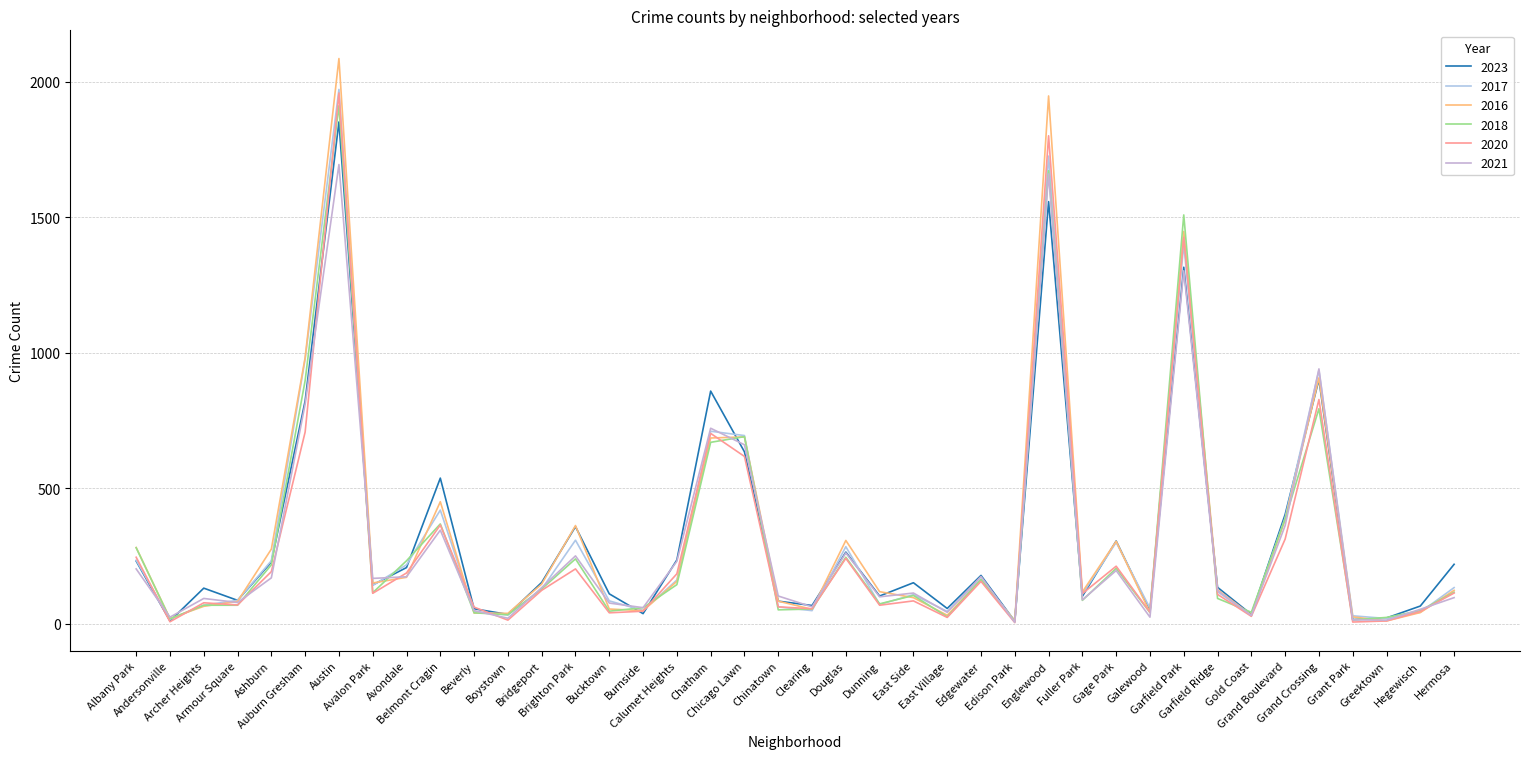

What is the value of the 2017 point at the 38th from the left?

20